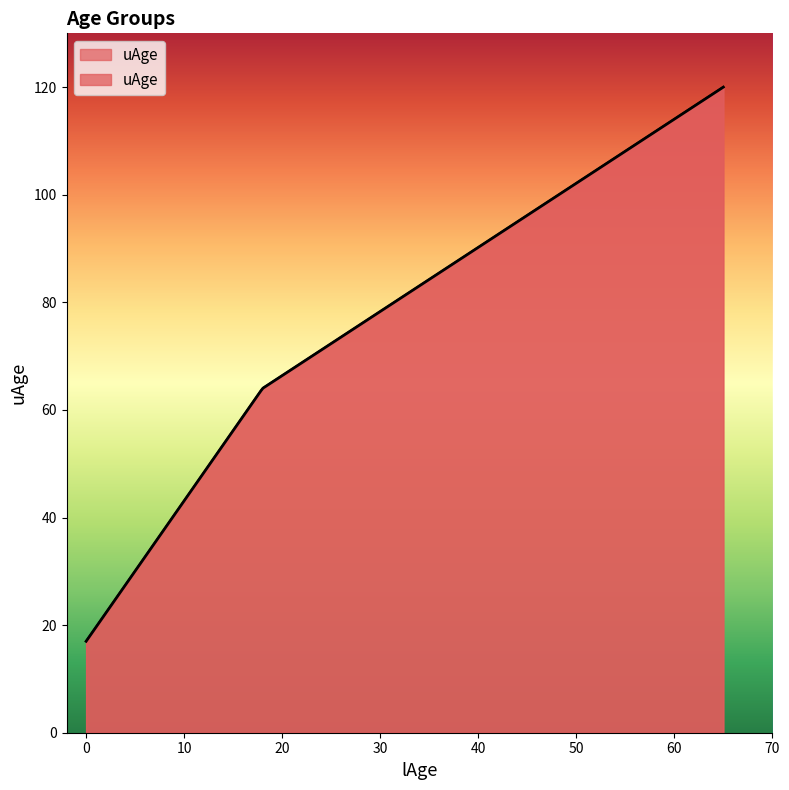

What is the change in value from 0 to 18?

+47